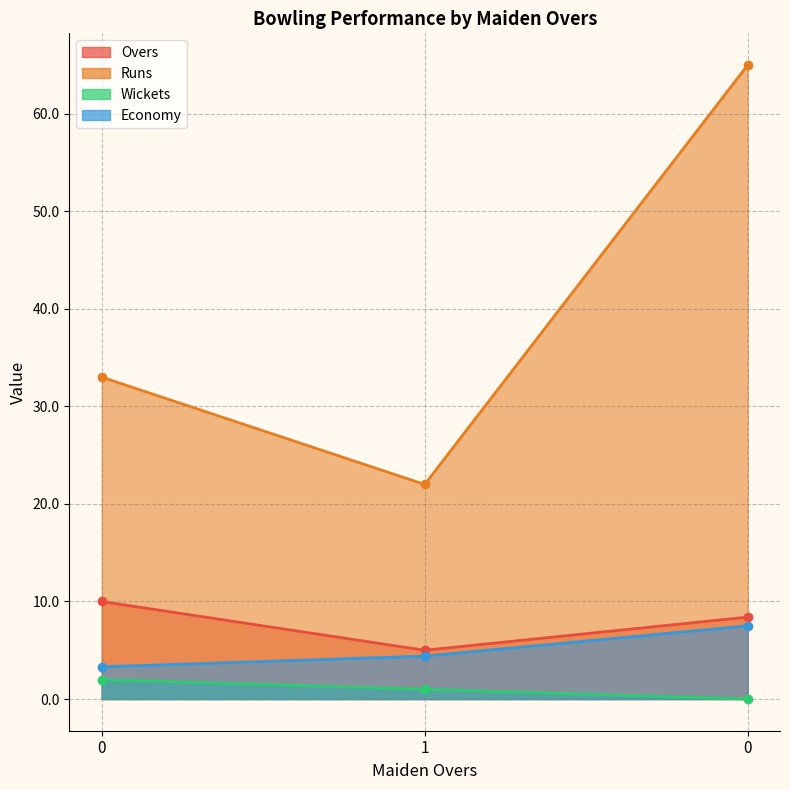

List the labels in order of Economy value, largest first.

0, 1, 0